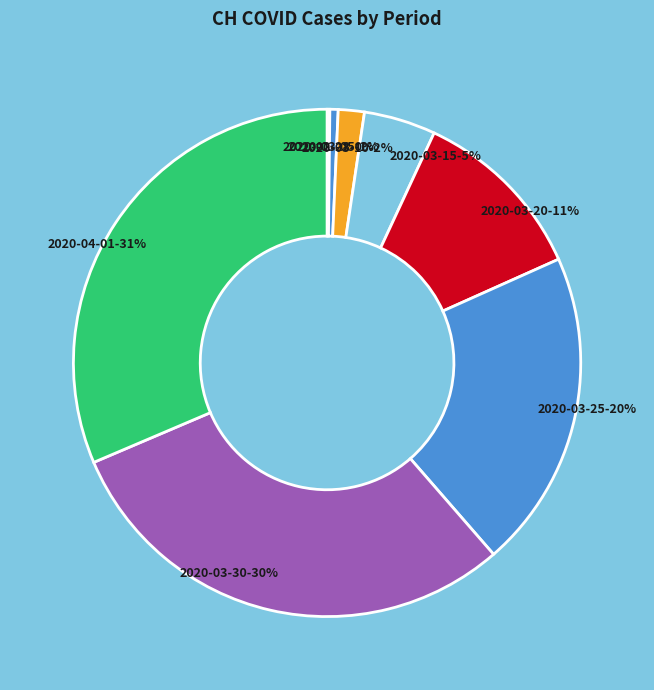

True or false: 2020-03-25 accounts for 20% of the total.

True